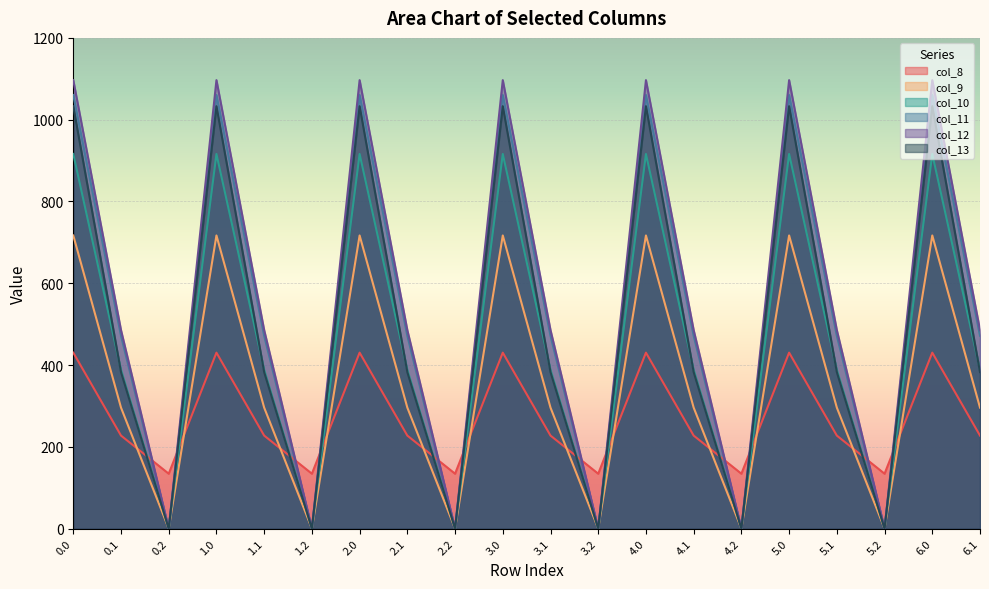

List the series in order of their peak value, lowest first.

col_8, col_9, col_10, col_13, col_11, col_12